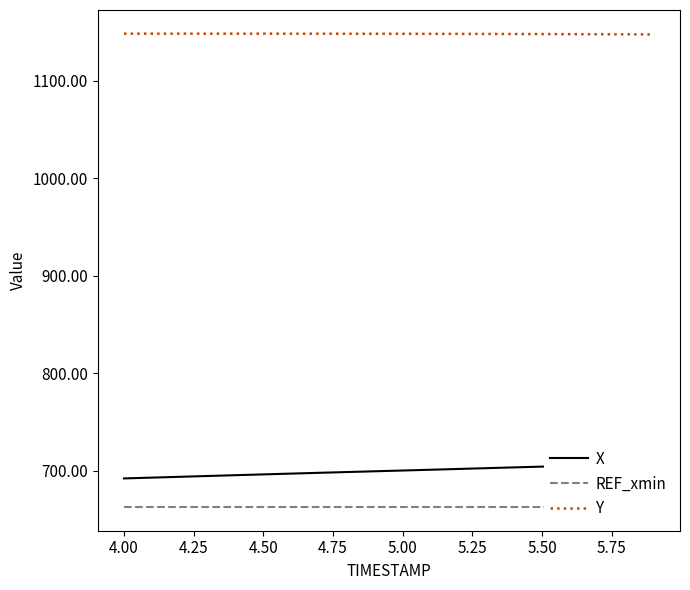

Which series has the widest spread of values?

X